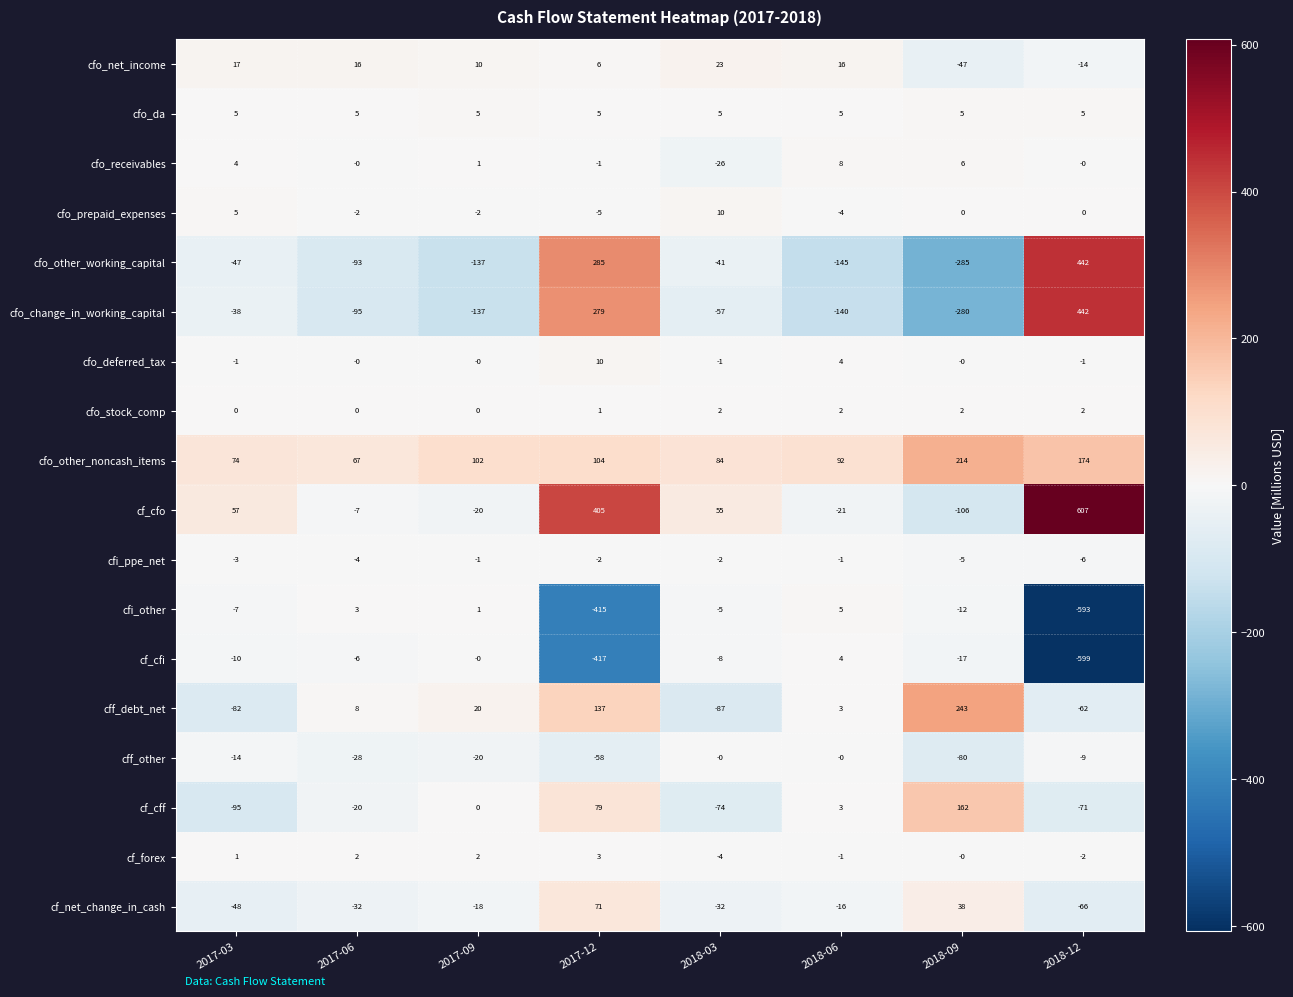

Which series changed the most between 2017-12 and 2018-03?

cfi_other